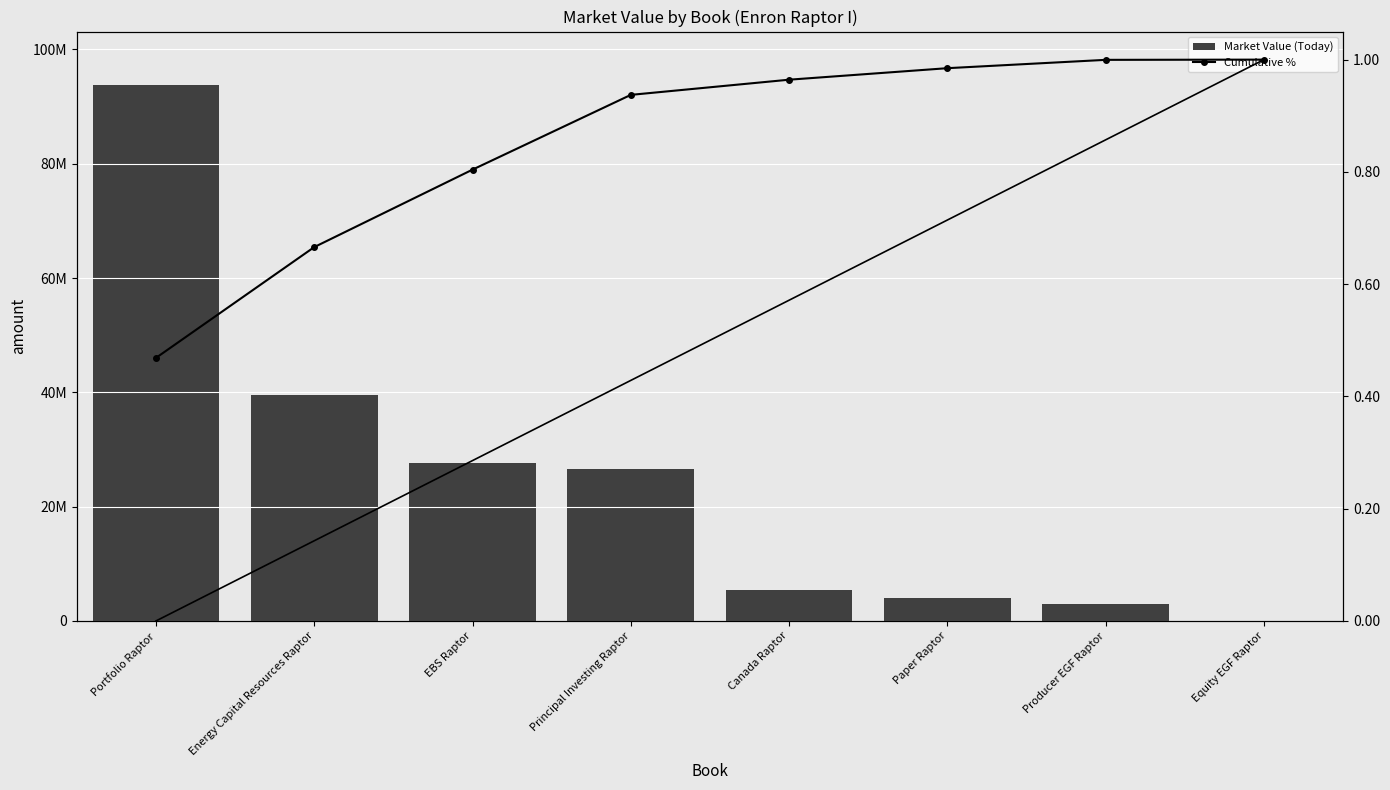

What is the average value of the Cumulative % series?

0.9